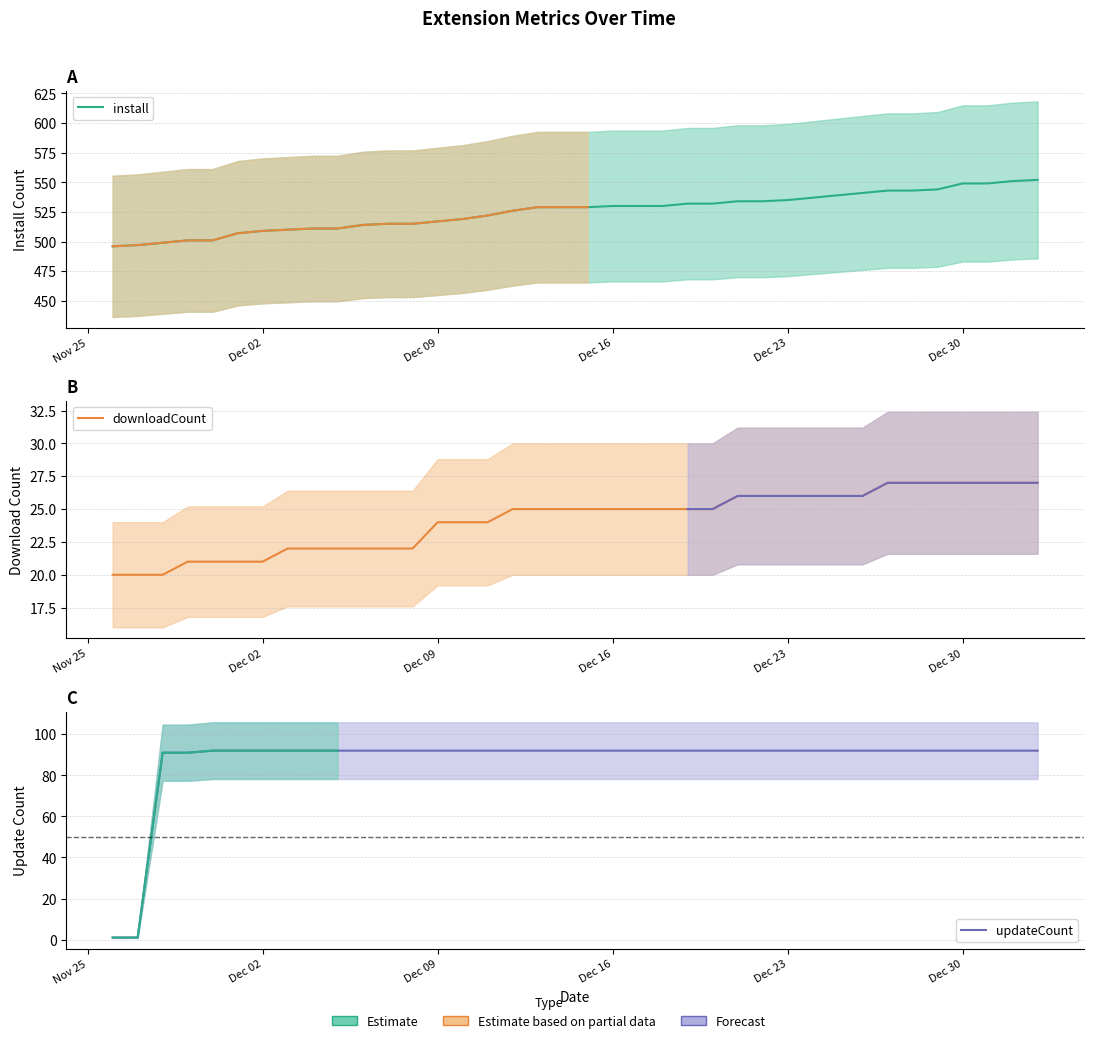

How many intersections are there between updateCount and downloadCount?

1